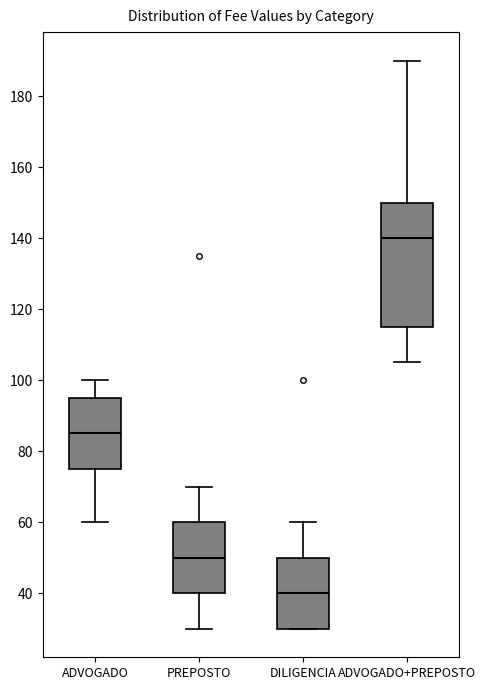

Where does the lower whisker of the box for ADVOGADO+PREPOSTO end on the y-axis? The values are not printed on the chart, so give them approximately, as read against the axis.

106